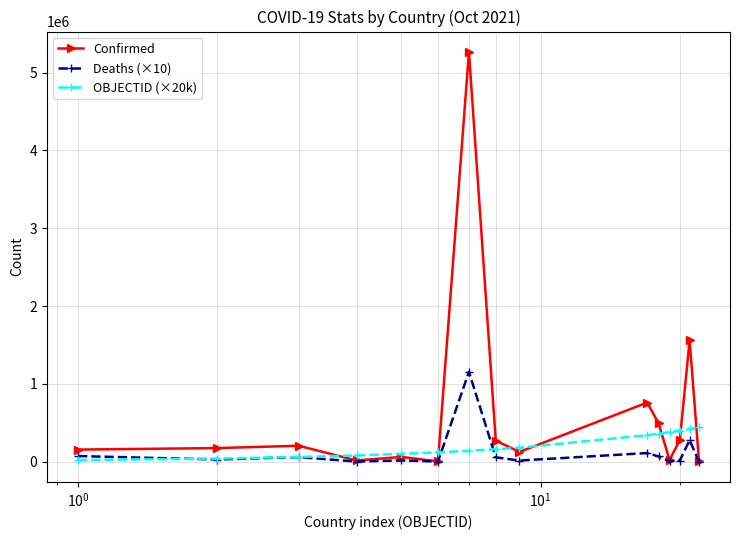

What is the greatest value displayed?

5265058